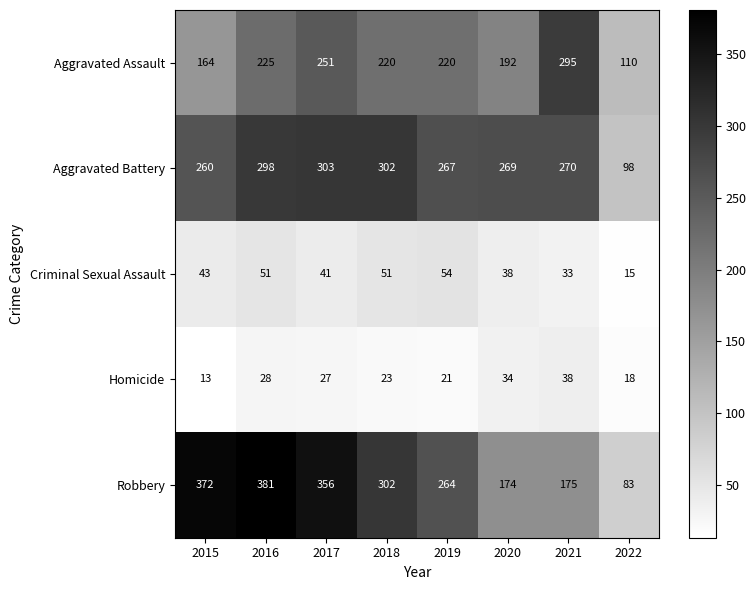

At how many categories does at least one series exceed 284?

5